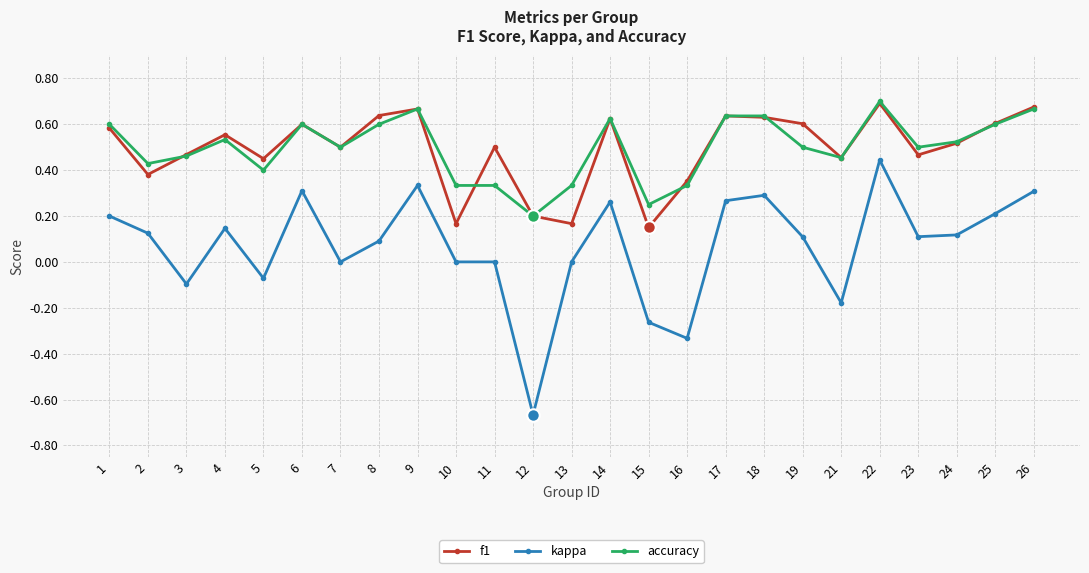

Does the chart display data point markers on the line(s)?

Yes